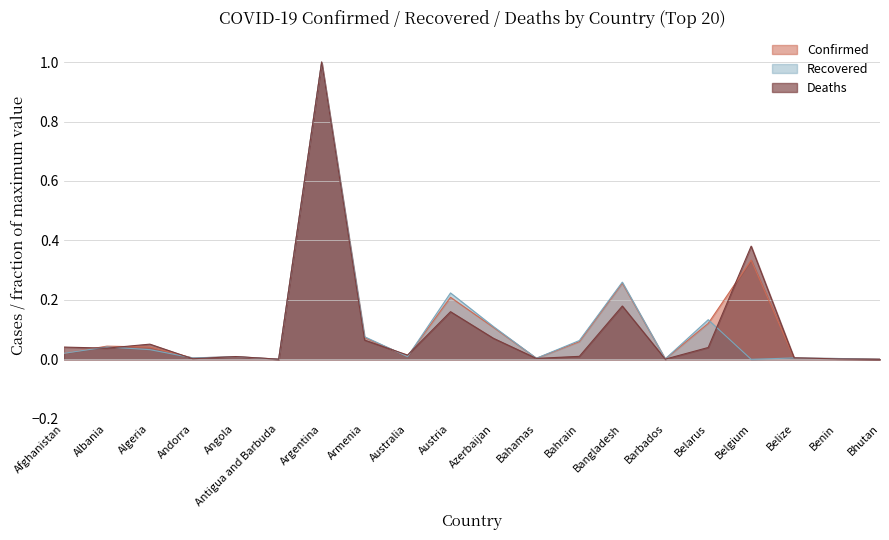

At how many categories does at least one series exceed 0?

20